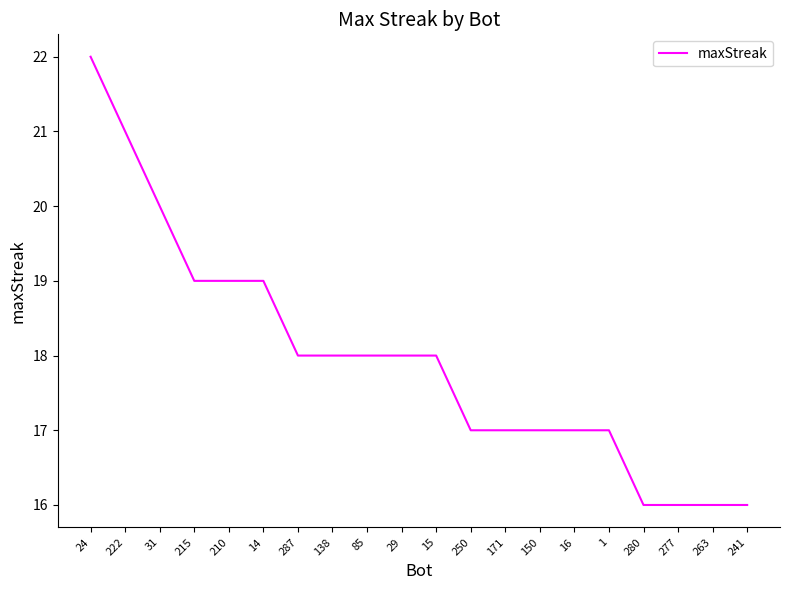

Reading left to right, transcribe all the data shown in this chart.

22	21	20	19	19	19	18	18	18	18	18	17	17	17	17	17	16	16	16	16